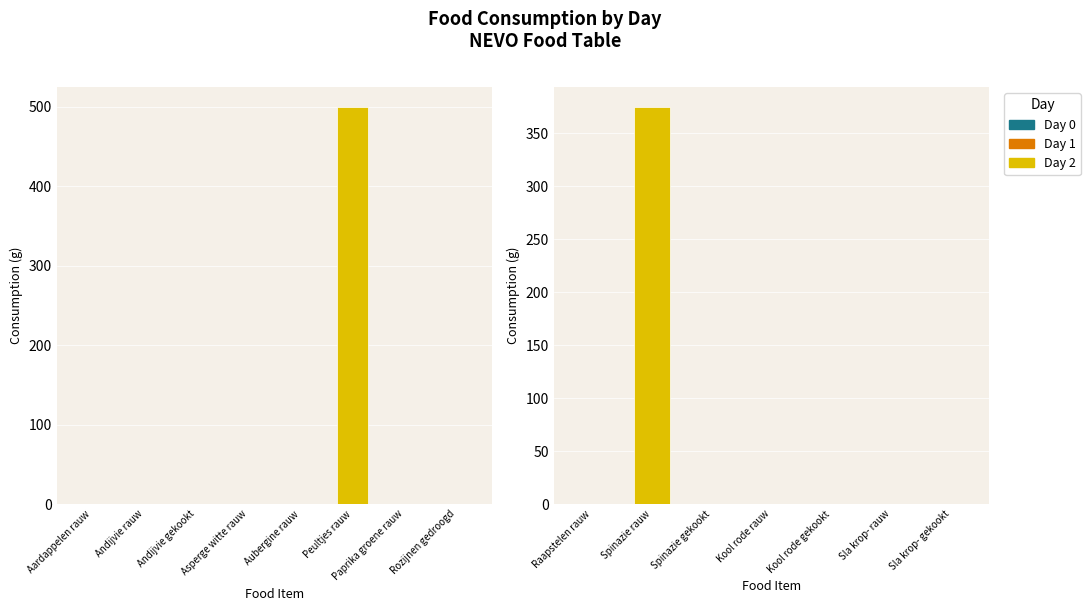

What is the label of the 2nd bar from the left?

Spinazie rauw